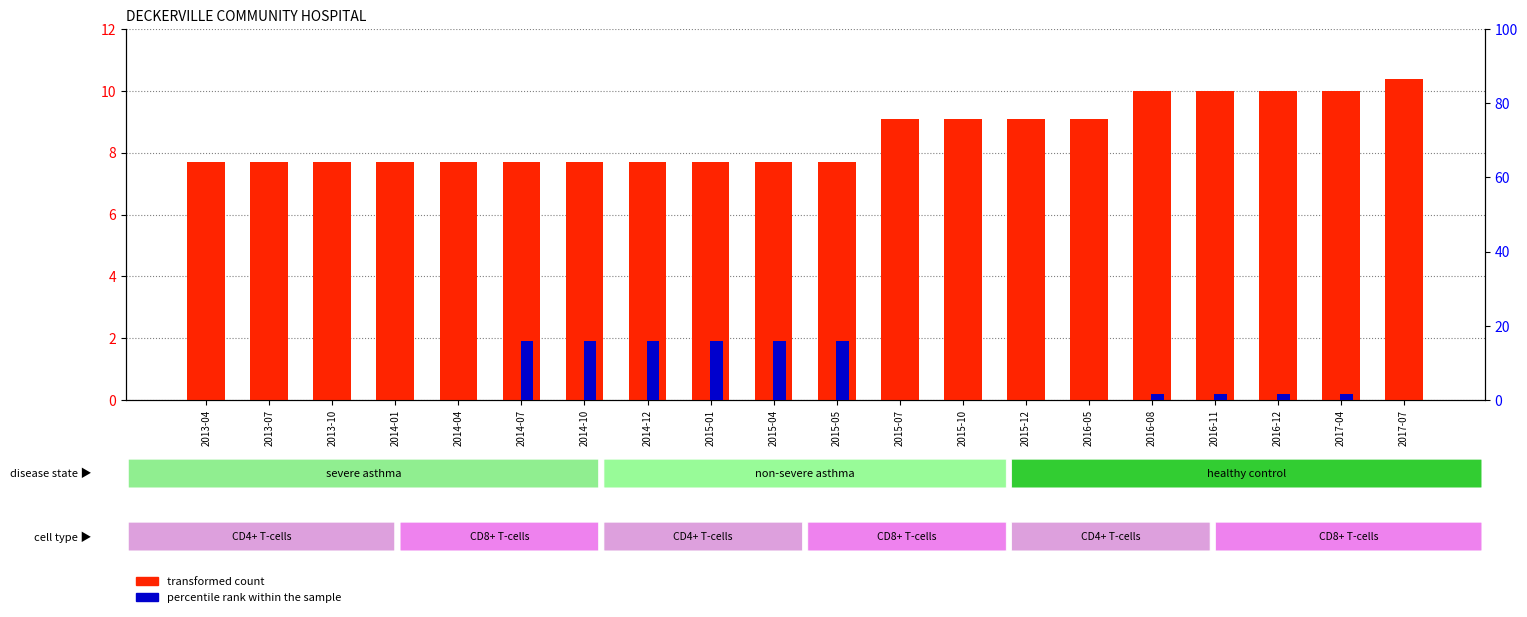

What are all the series names shown in the legend?

transformed count, percentile rank within the sample